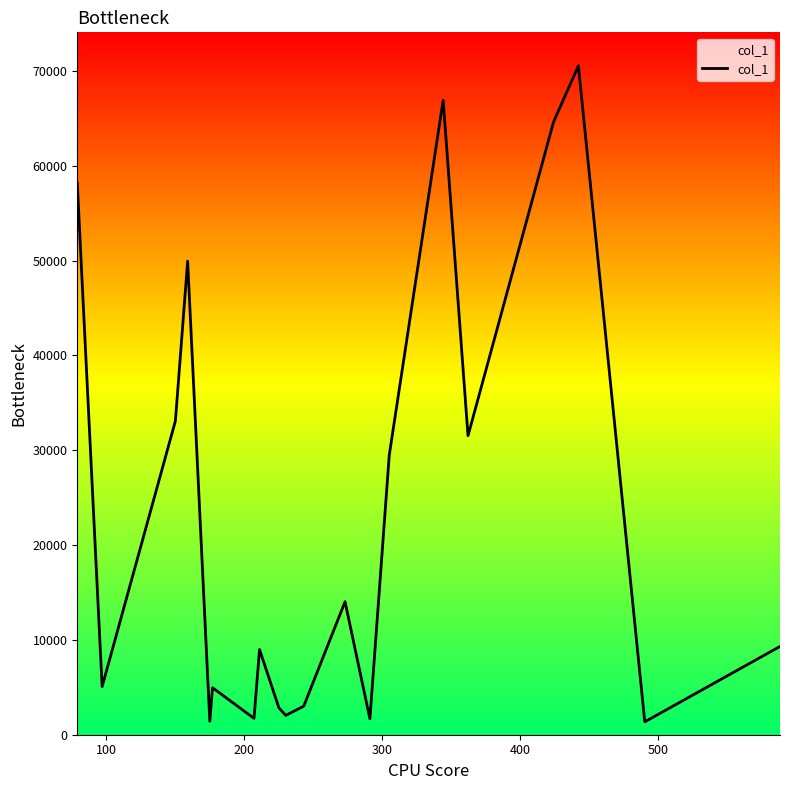

What is the difference between the maximum and minimum values?

69199.0